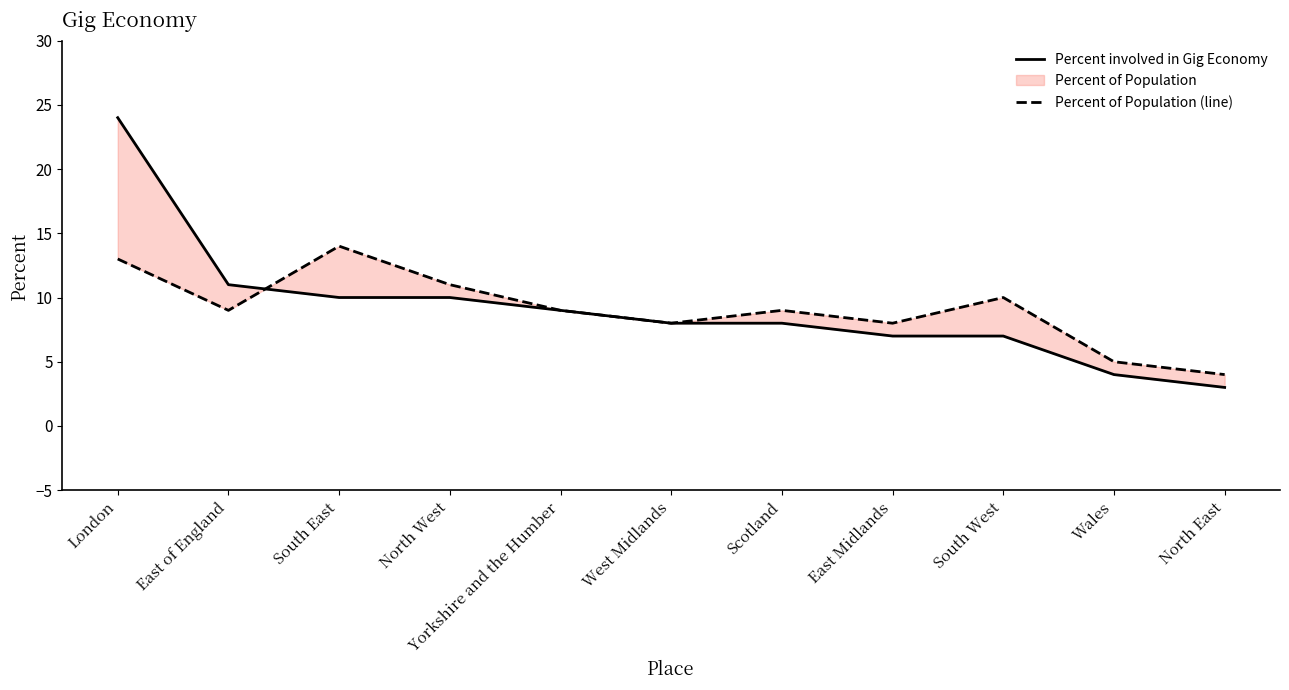

Which series ends up on top after the final intersection of Percent of Population (line) and Percent involved in Gig Economy?

Percent of Population (line)